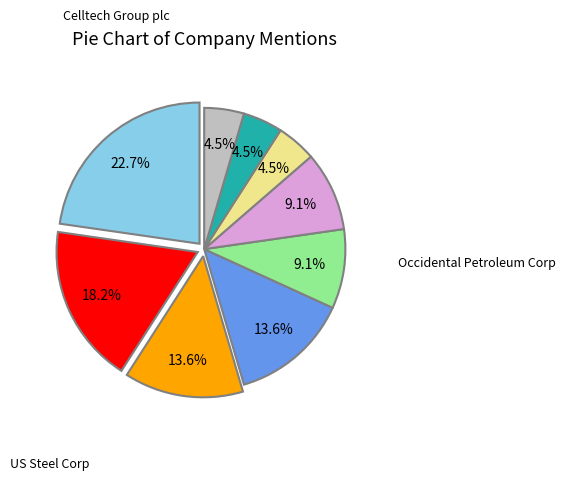

Is there a majority slice in this chart?

No